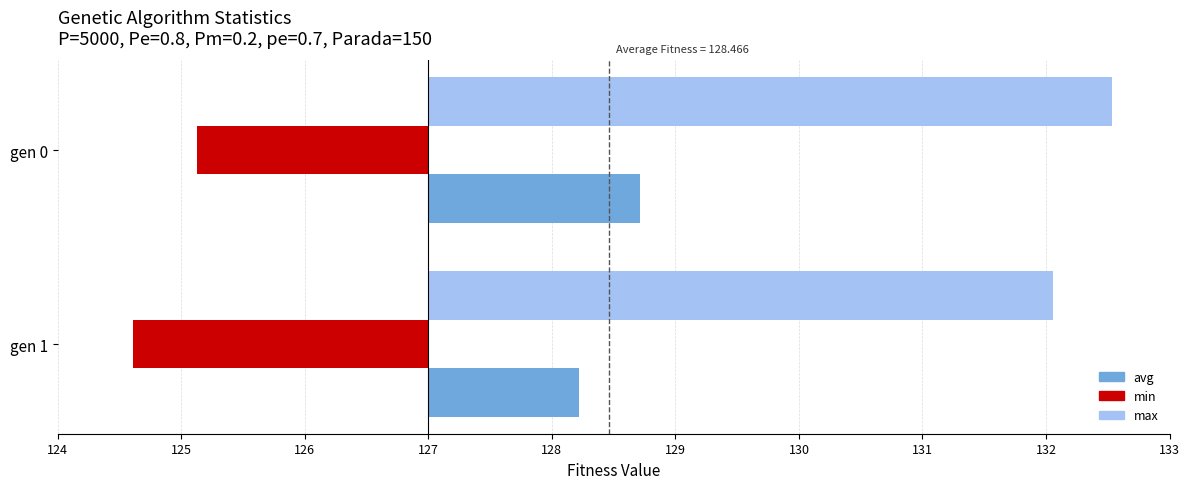

What is the difference between the maximum and minimum values in the max series?

0.5